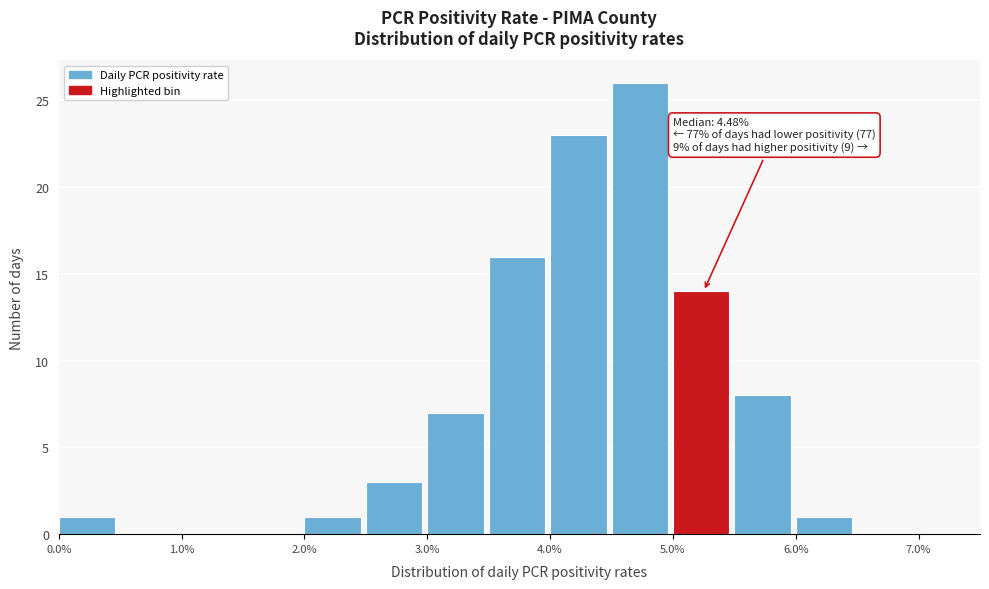

Which range on the x-axis has the tallest bar?

4.5 to 5.0